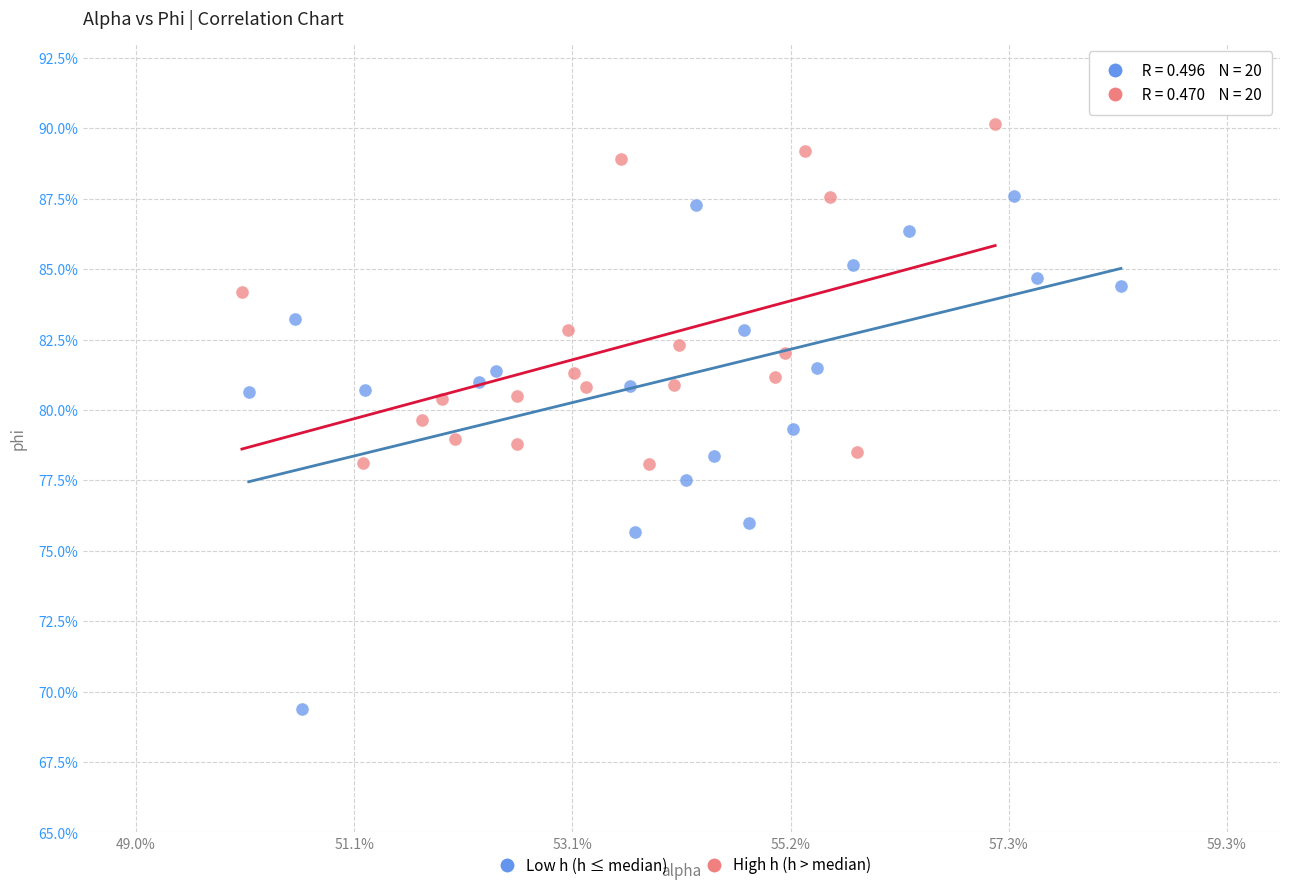

What are all the series names shown in the legend?

Low h (h ≤ median), High h (h > median)